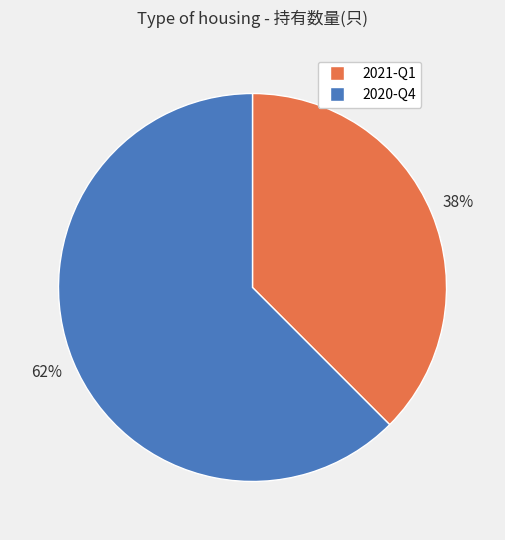

To the nearest percent, what is the combined percentage of 2020-Q4 and 2021-Q1?

100%